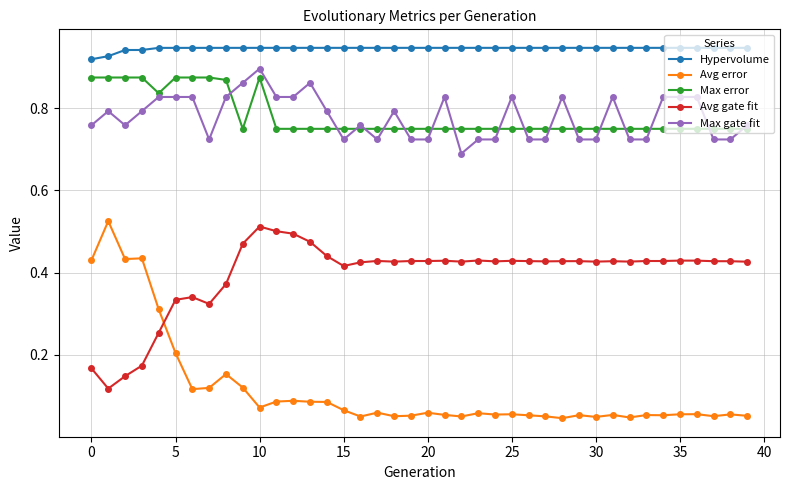

Does the chart display data point markers on the line(s)?

Yes